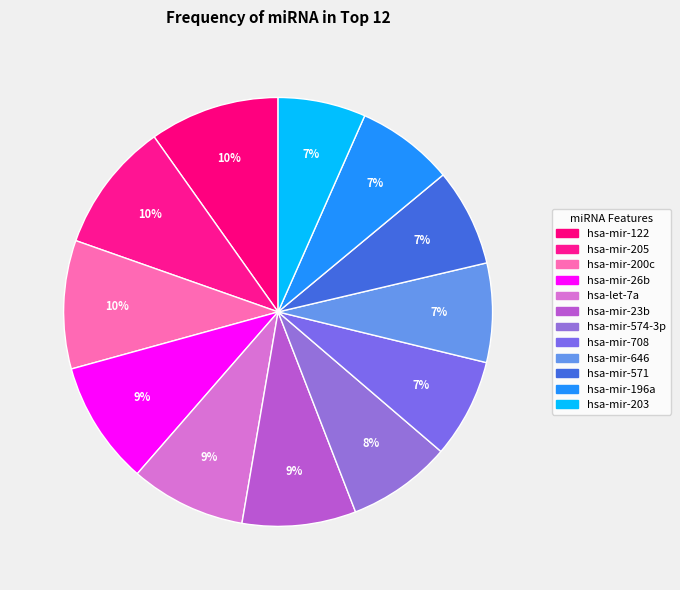

How many slices are in this pie chart?

12